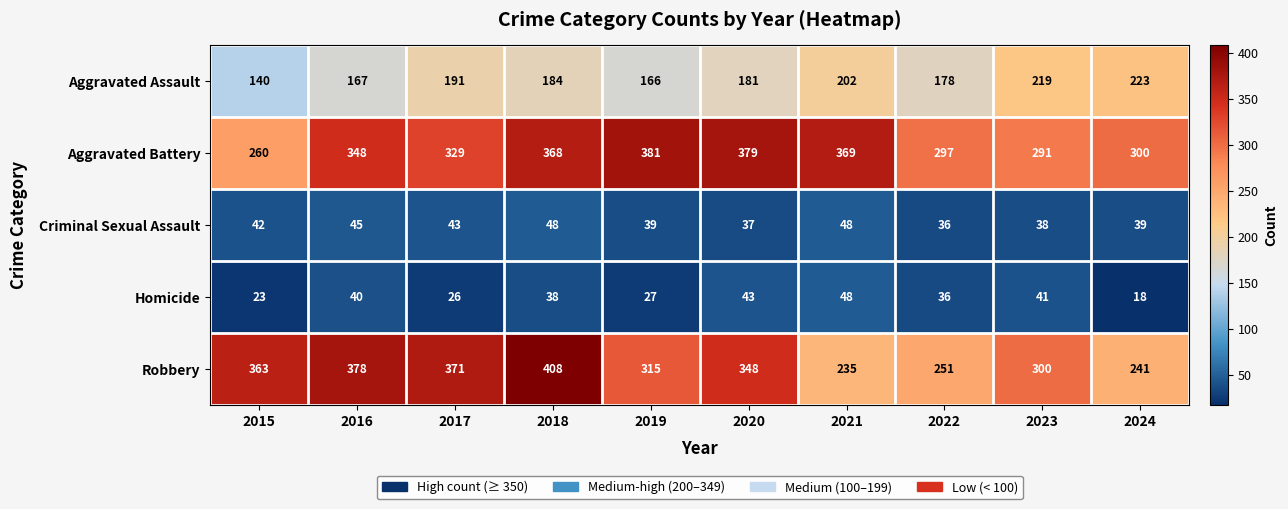

The value of Robbery at 2018 is 408. True or false?

True